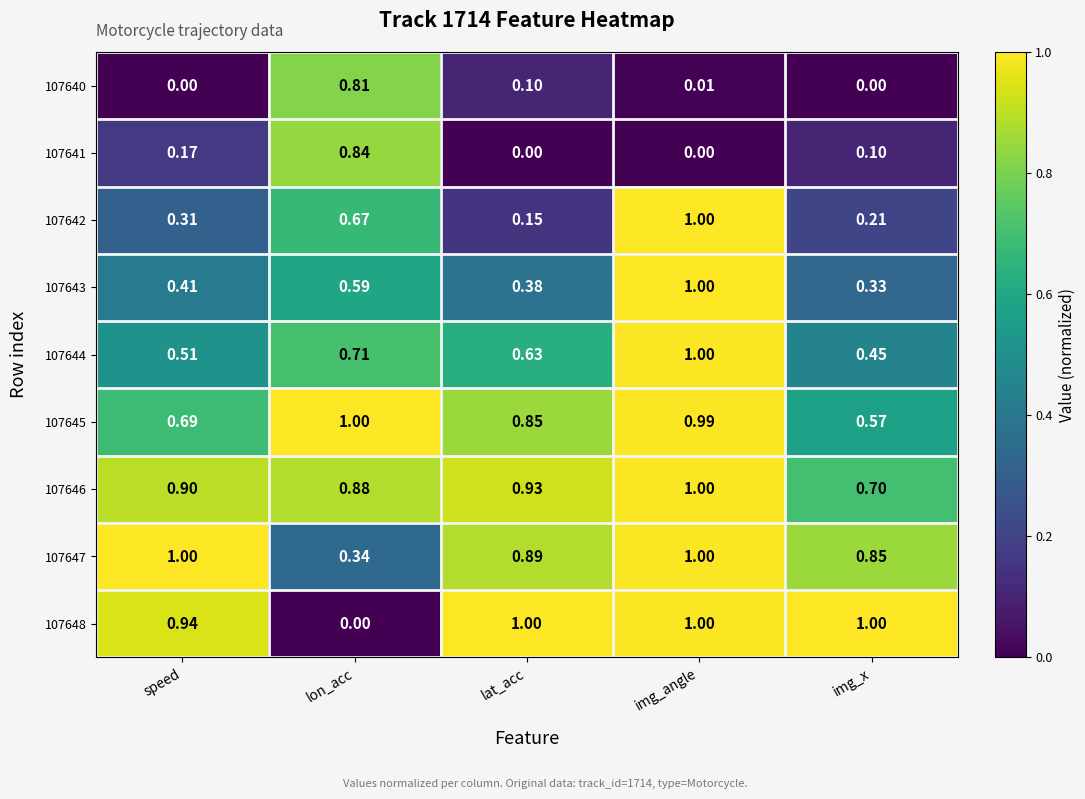

At which category is the sum across all series the highest?

img_angle